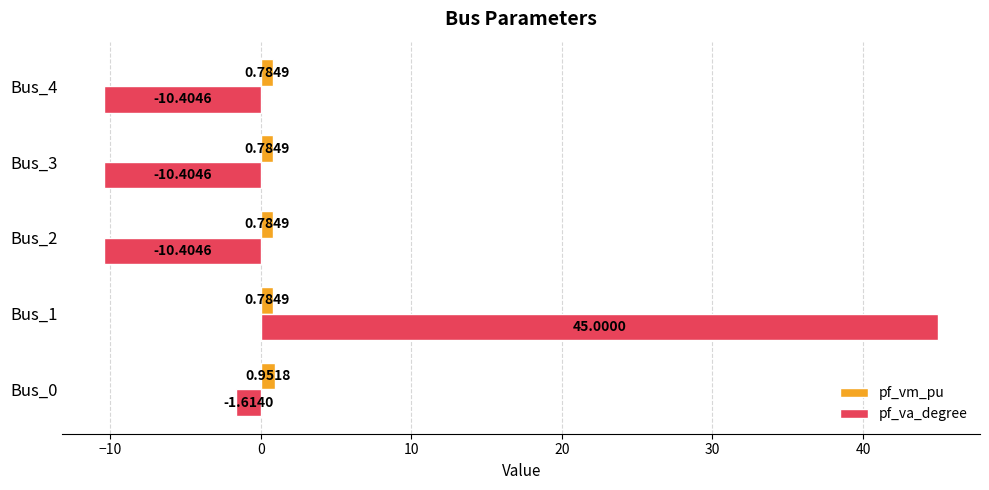

Which series has the widest spread of values?

pf_va_degree